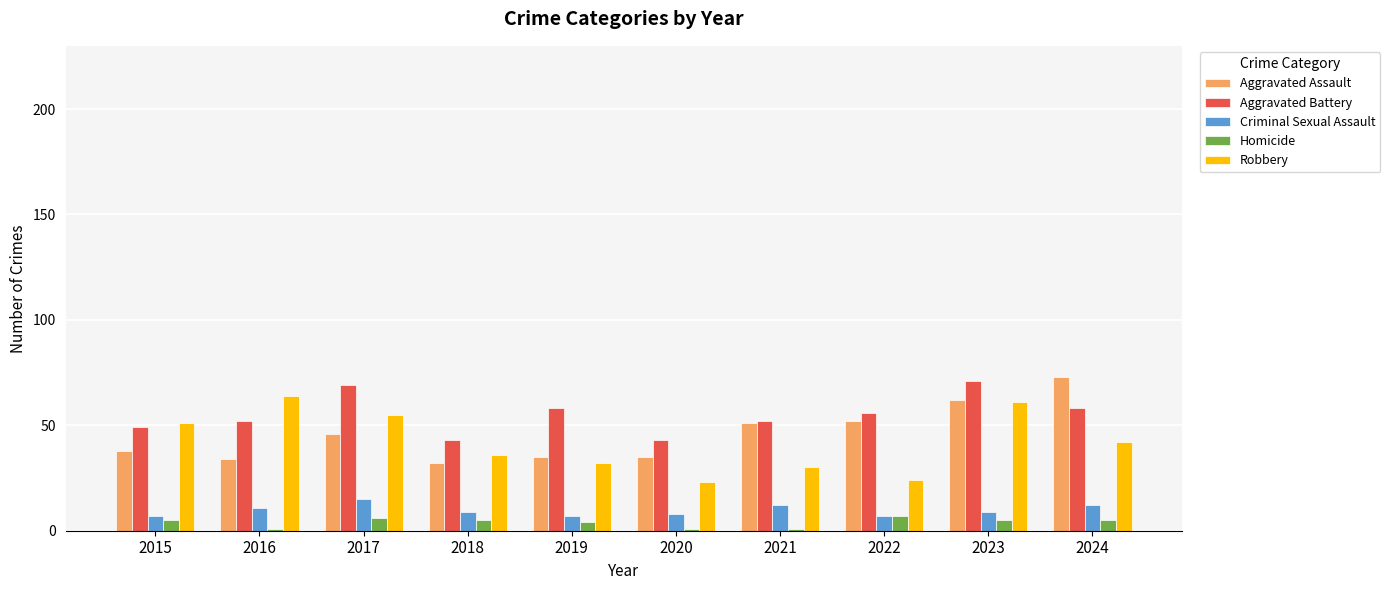

How many data points in Aggravated Battery are less than 56?

5